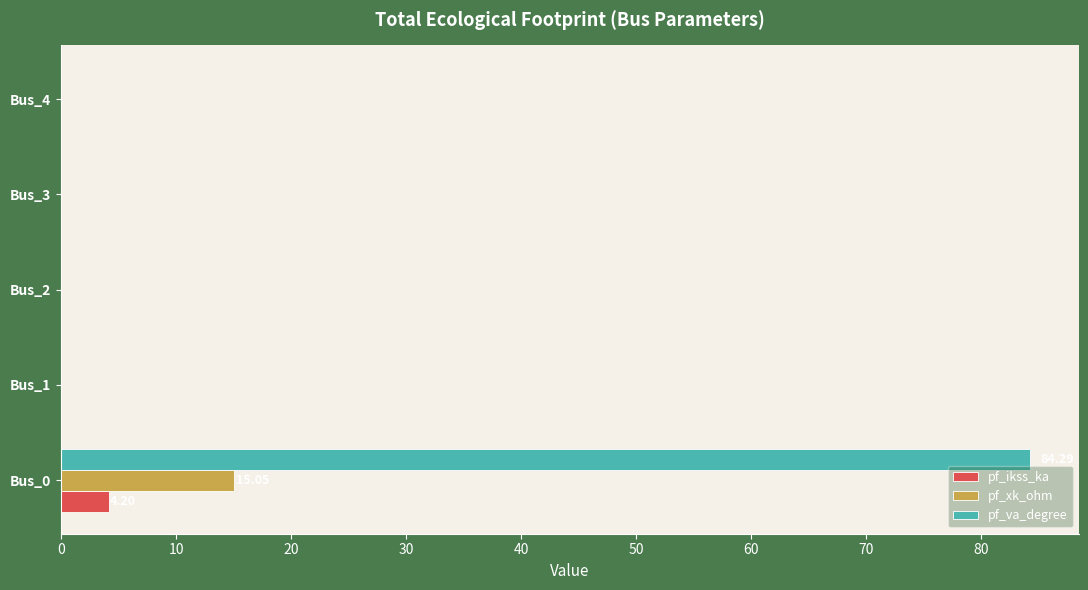

What is the sum of all pf_xk_ohm values?

15.0